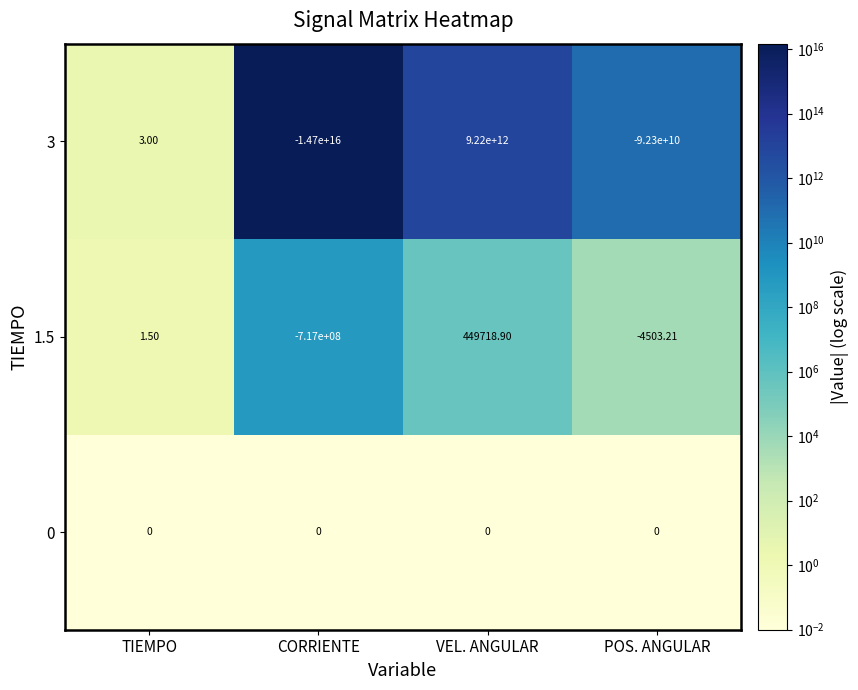

Is the value of 3 at CORRIENTE greater than the value of 1.5 at VEL. ANGULAR?

No